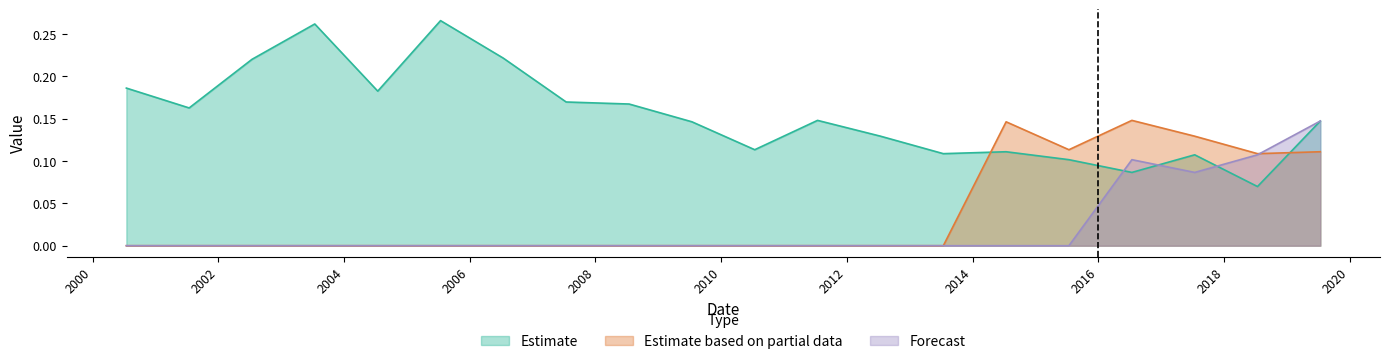

Where is Estimate nearest to the value 0?

2018-07-15